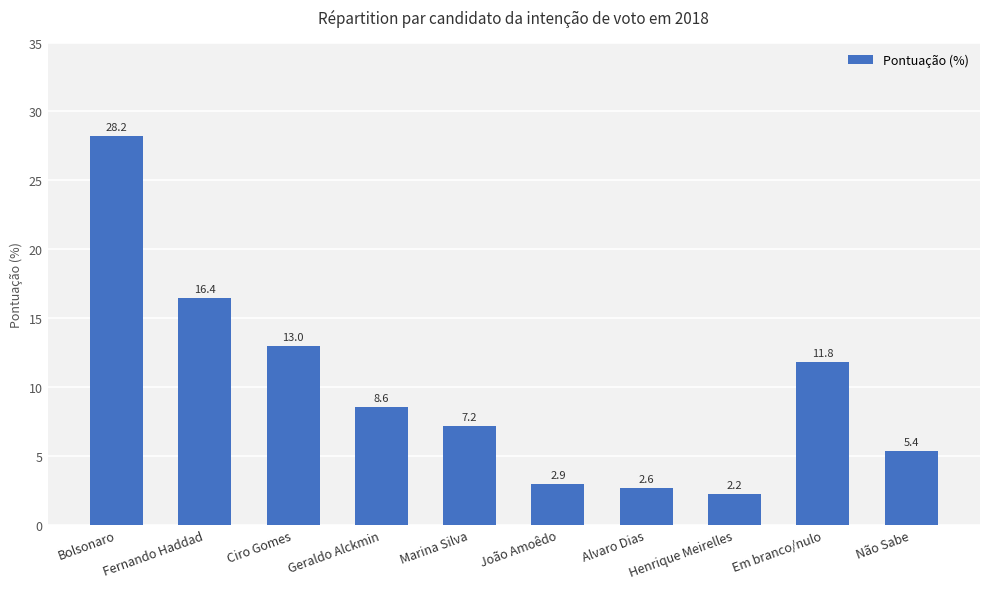

Are the bars horizontal?

No